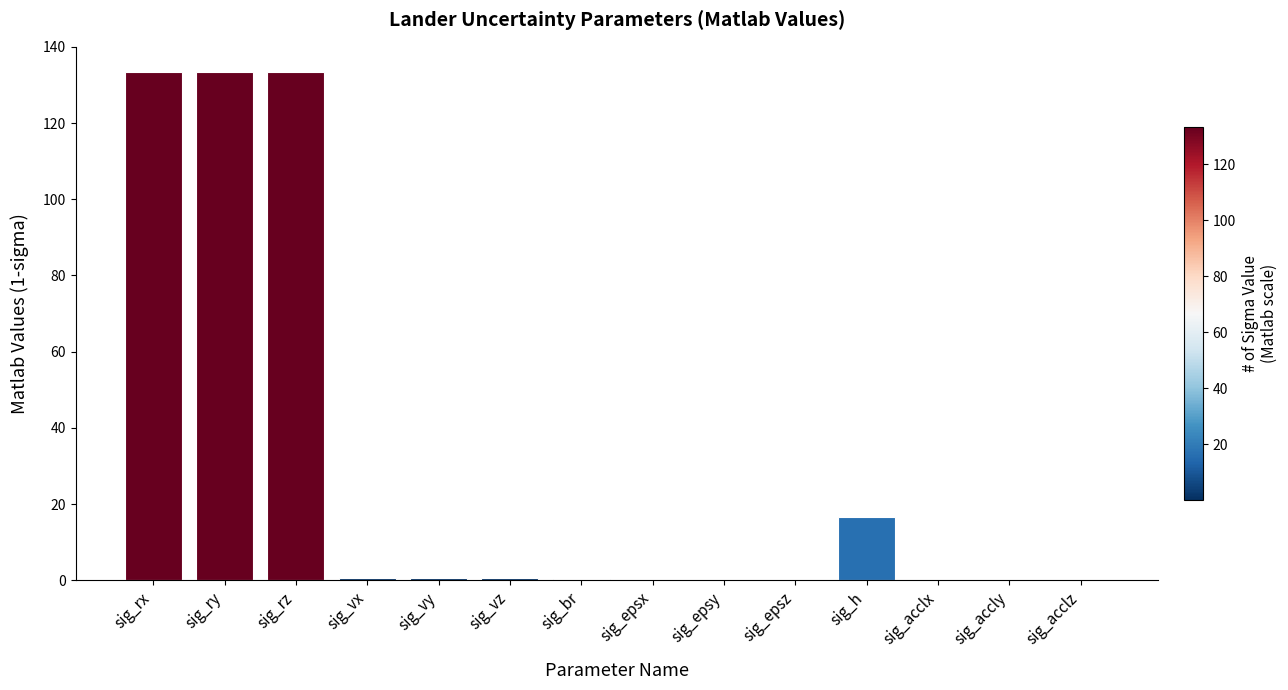

Are the bars horizontal?

No